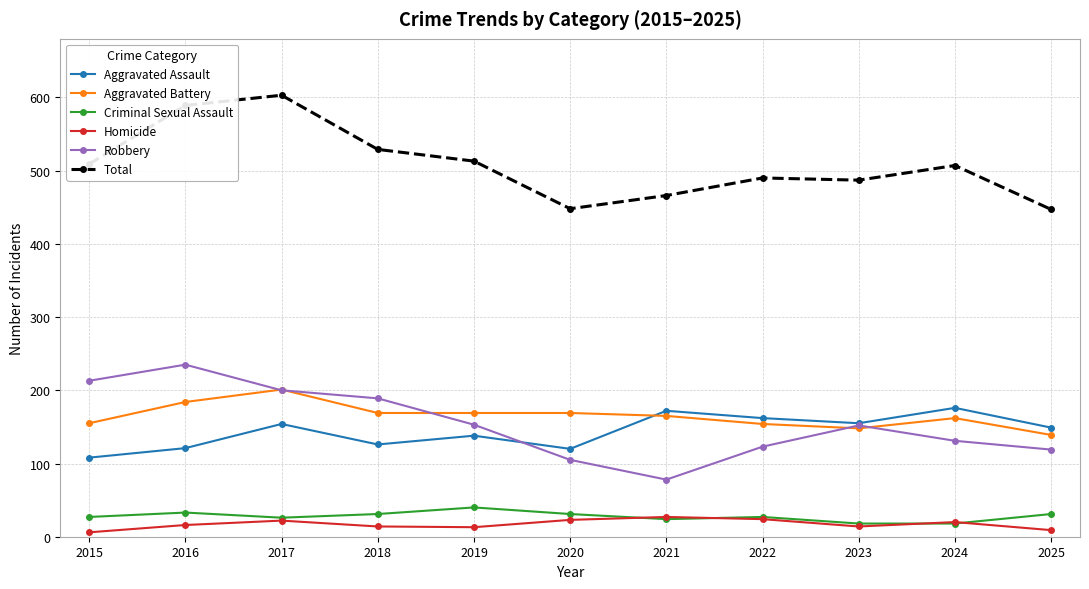

The Aggravated Assault series shows 42 at 2024. True or false?

False